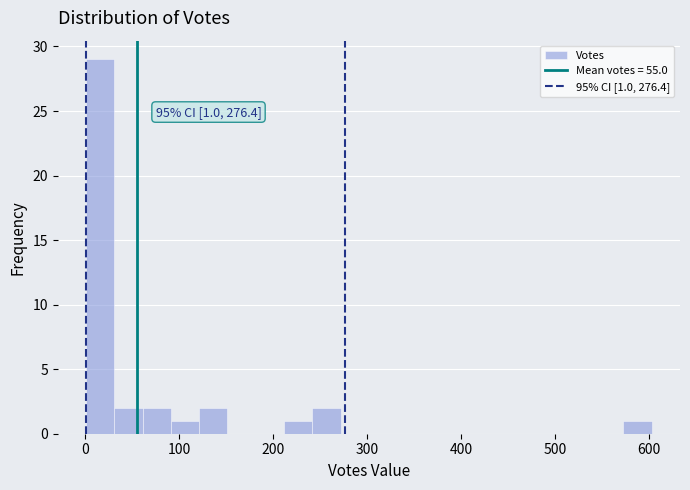

Read against the x-axis, roughly where is the centre of the tallest bar?

20